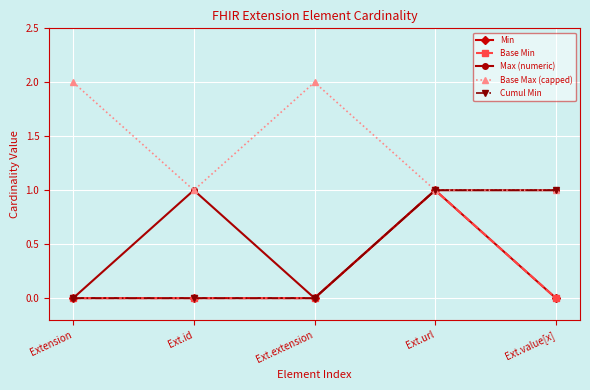

Which label corresponds to the largest value in the chart?

Extension